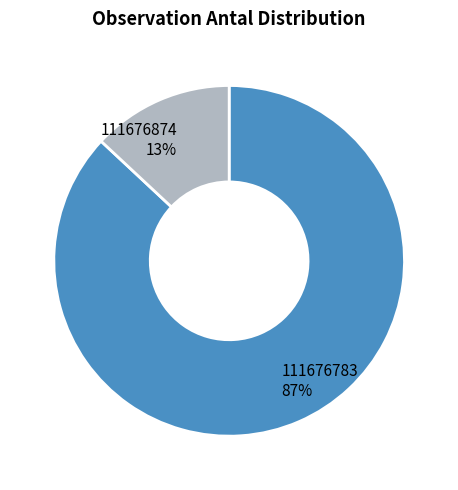

Does 111676874 account for over 50% of the chart?

No